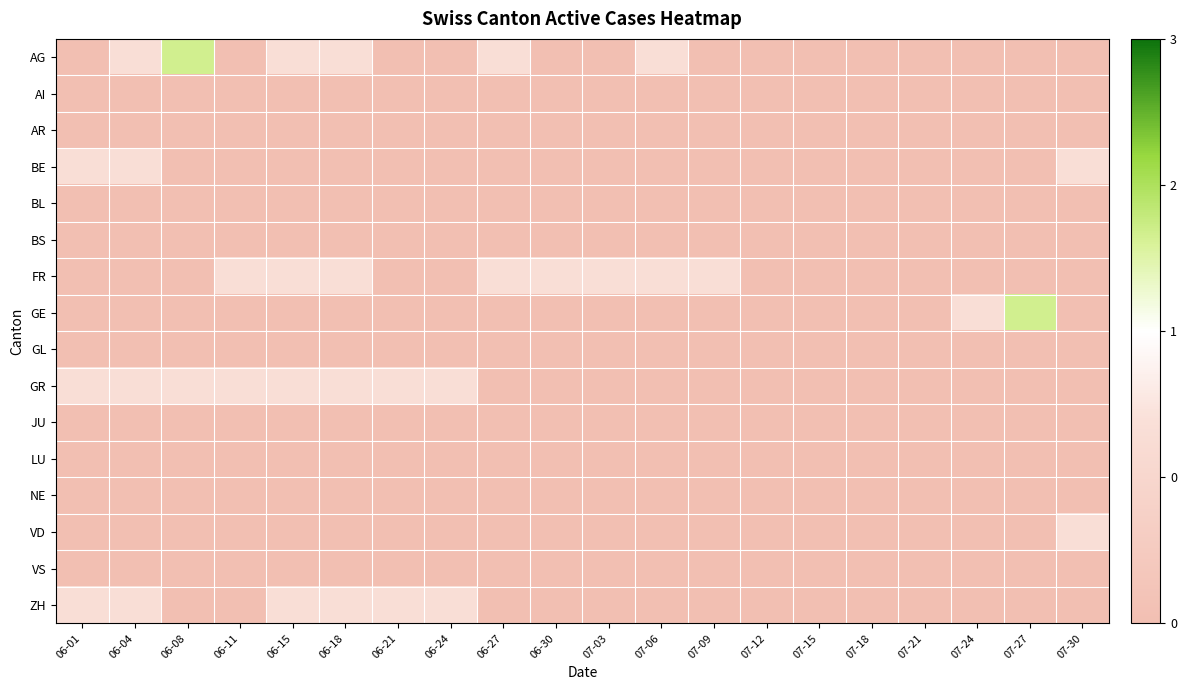

How many distinct data groups are displayed?

16